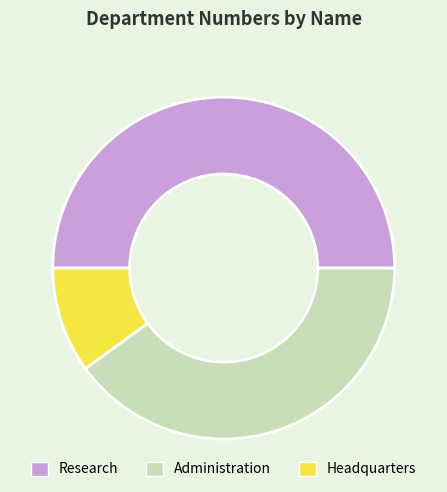

What is the smallest slice in the pie chart?

Headquarters